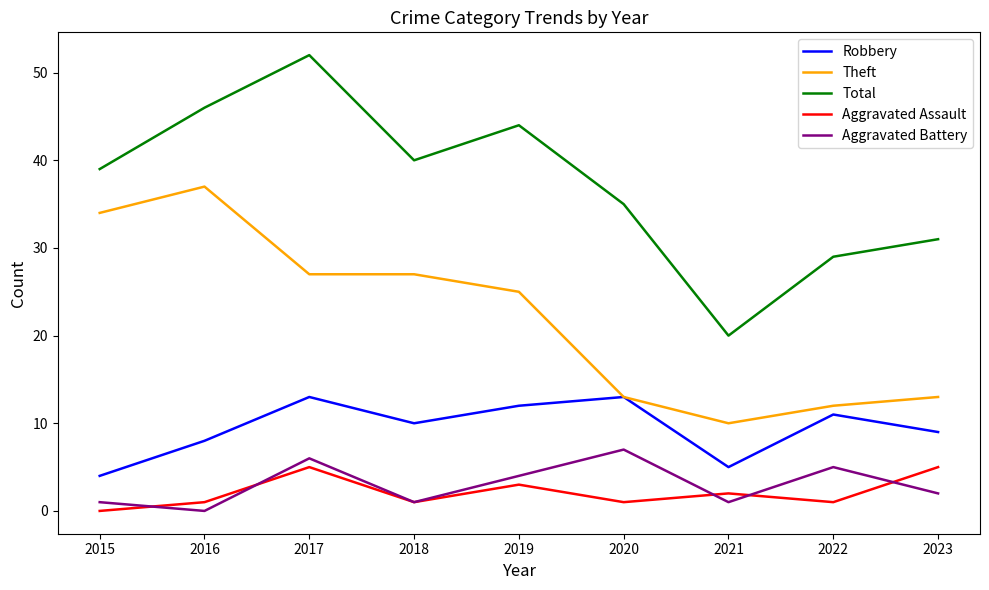

Is the value of Robbery at 2021 greater than the value of Total at 2022?

No